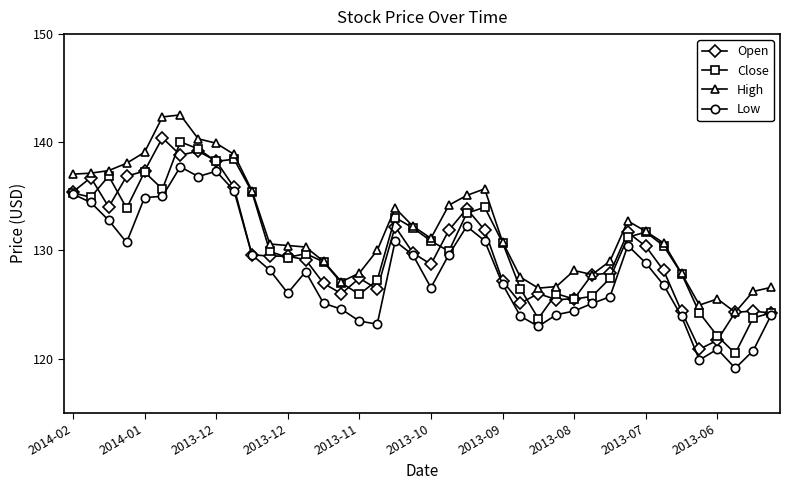

What is the minimum value for Close?

120.5